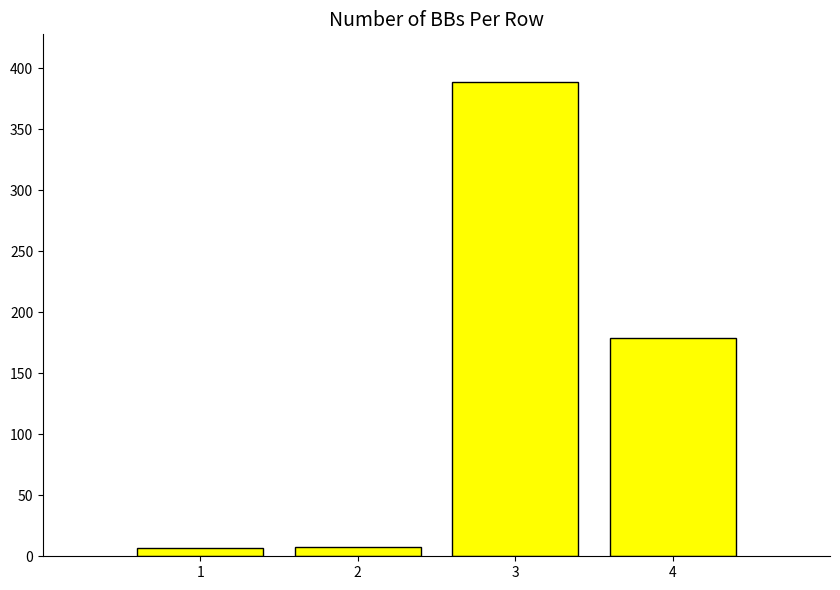

What is the sum of all values?

583